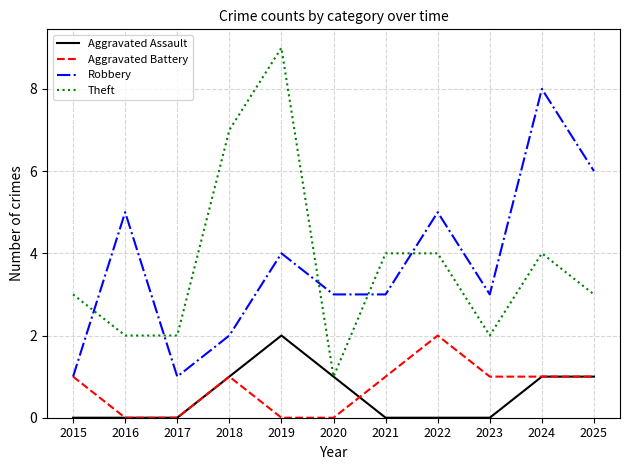

Which label corresponds to the largest value in the chart?

2019